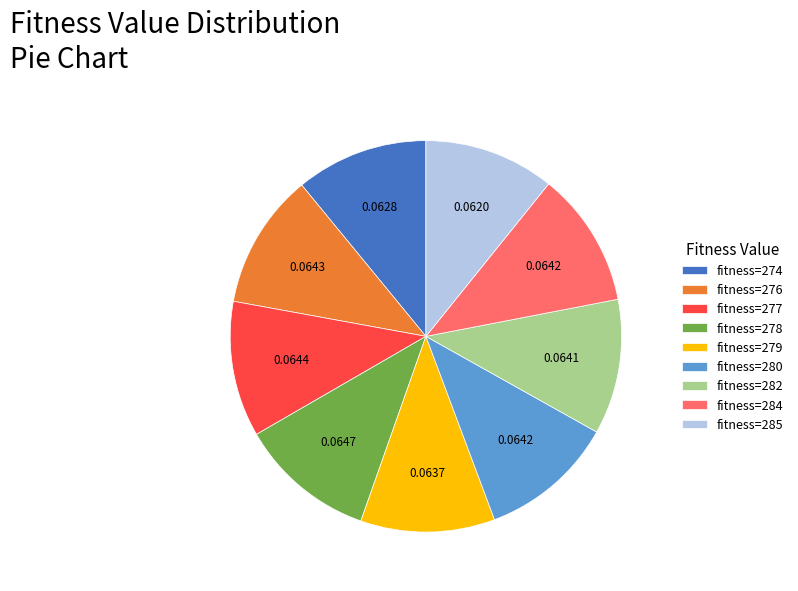

Is there a majority slice in this chart?

No